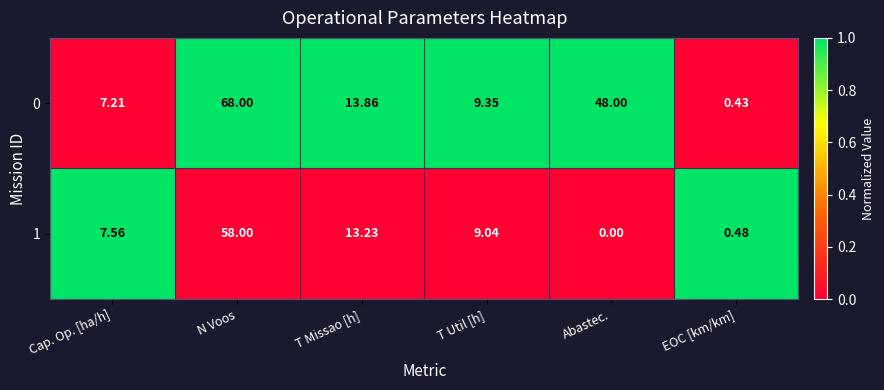

How many data points does each series have?

6